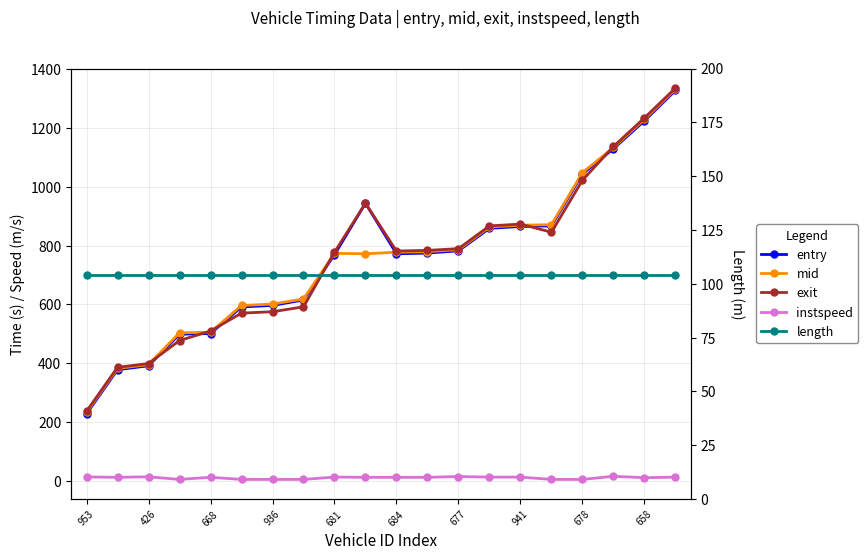

List the labels in order of mid value, largest first.

19, 18, 17, 16, 15, 14, 13, 12, 11, 10, 678, 658, 941, 677, 684, 681, 936, 668, 426, 953